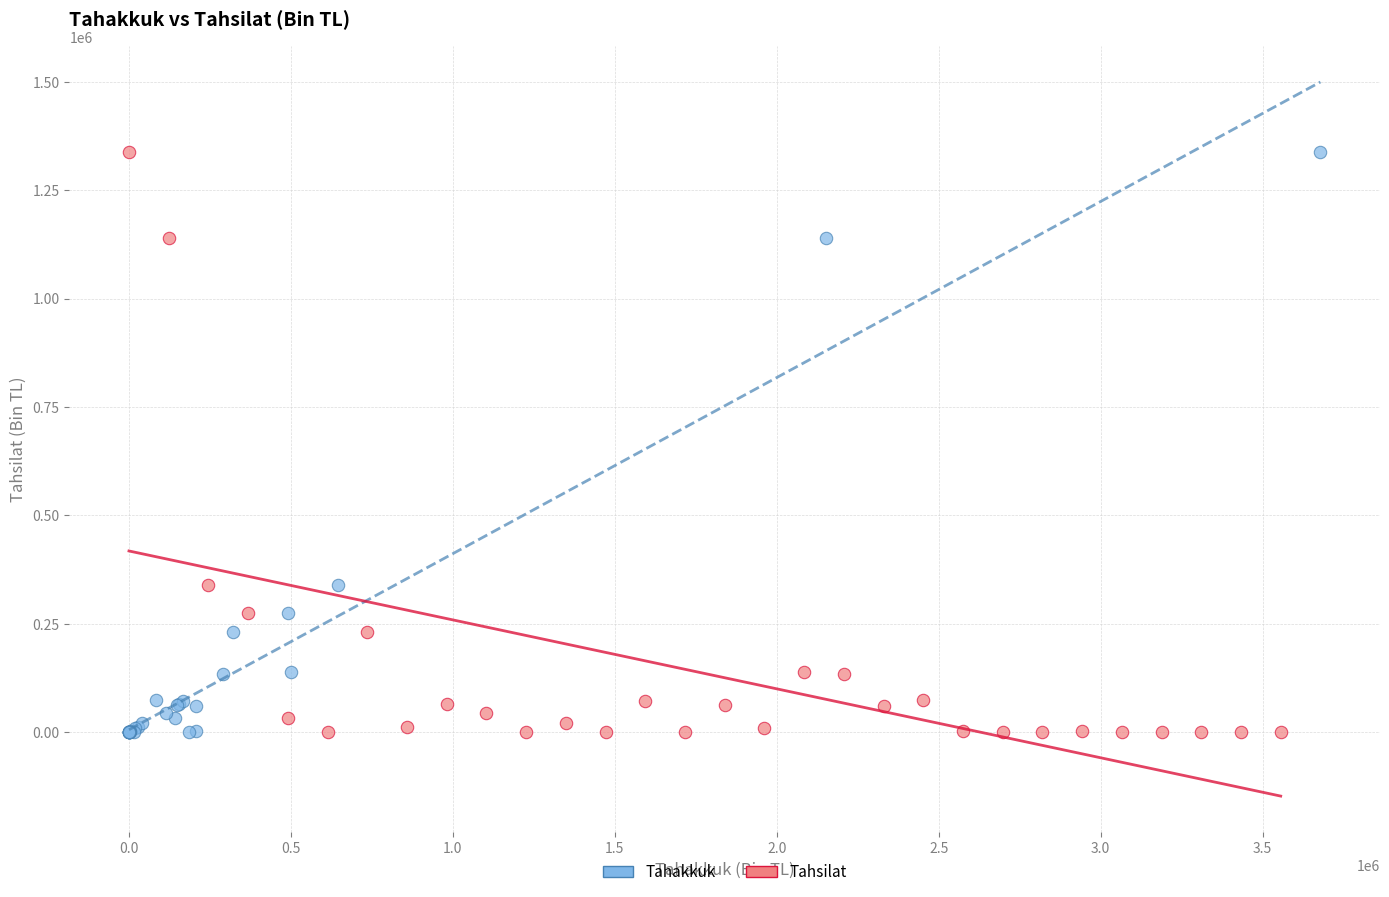

What are all the series names shown in the legend?

Tahakkuk, Tahsilat